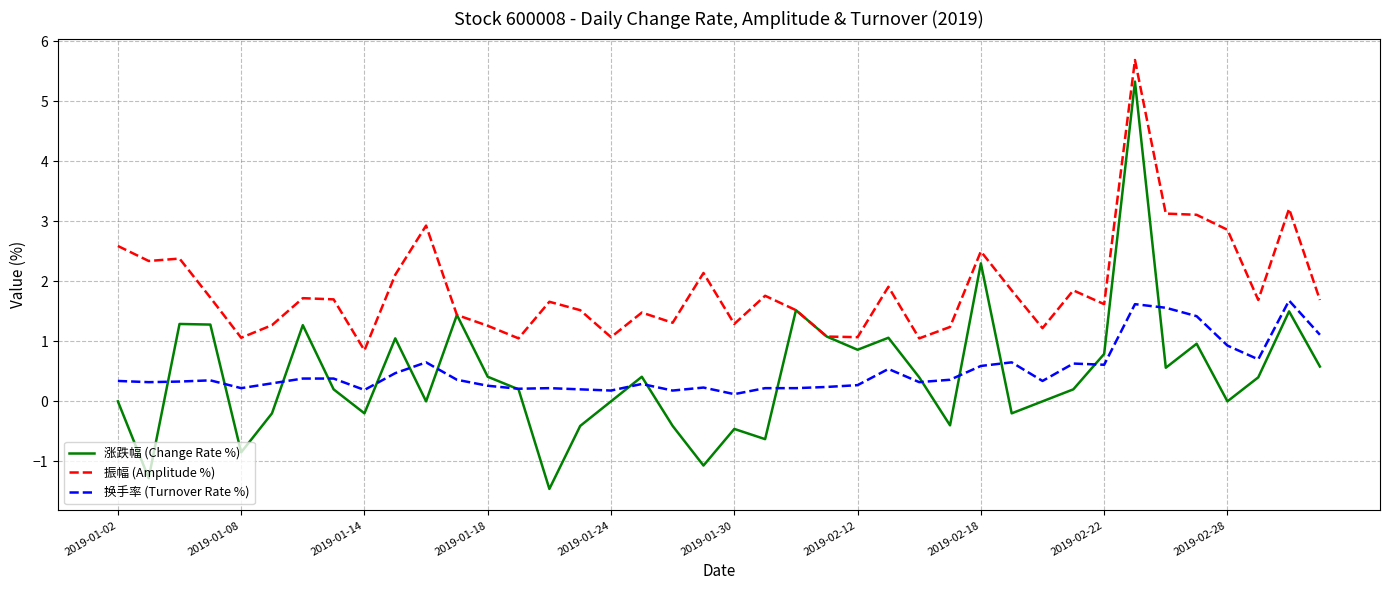

True or false: 振幅 (Amplitude %) and 换手率 (Turnover Rate %) cross at least once.

False